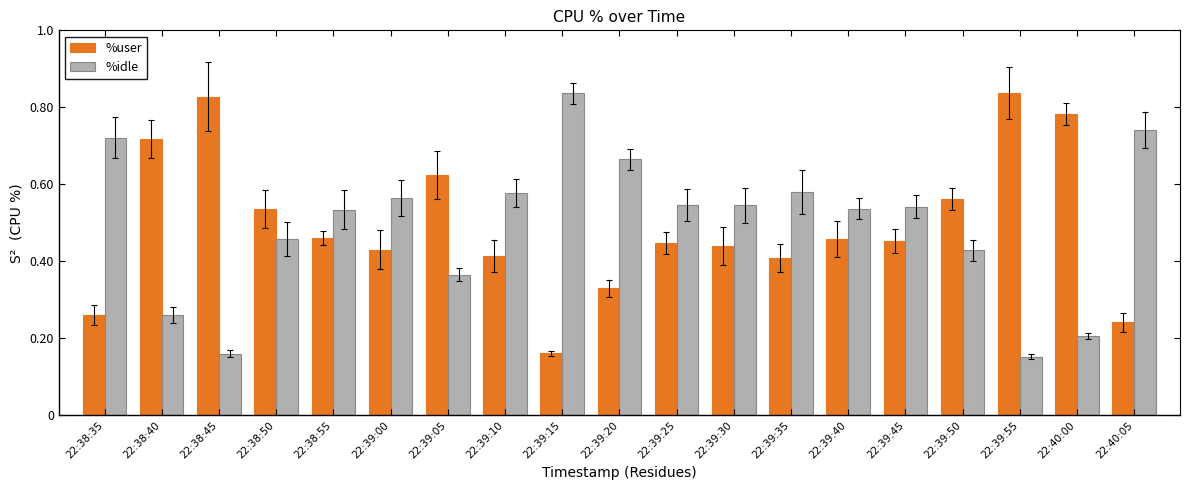

What is the value of the %idle bar at the 14th from the left?

53.7